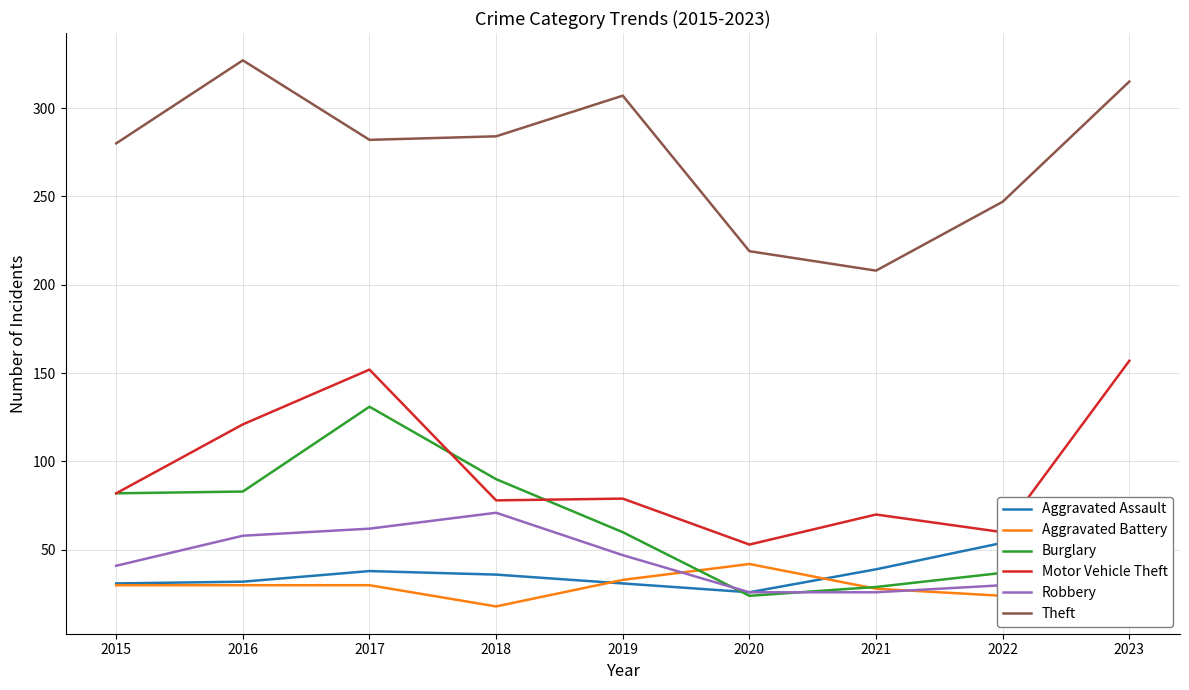

What are all the series names shown in the legend?

Aggravated Assault, Aggravated Battery, Burglary, Motor Vehicle Theft, Robbery, Theft